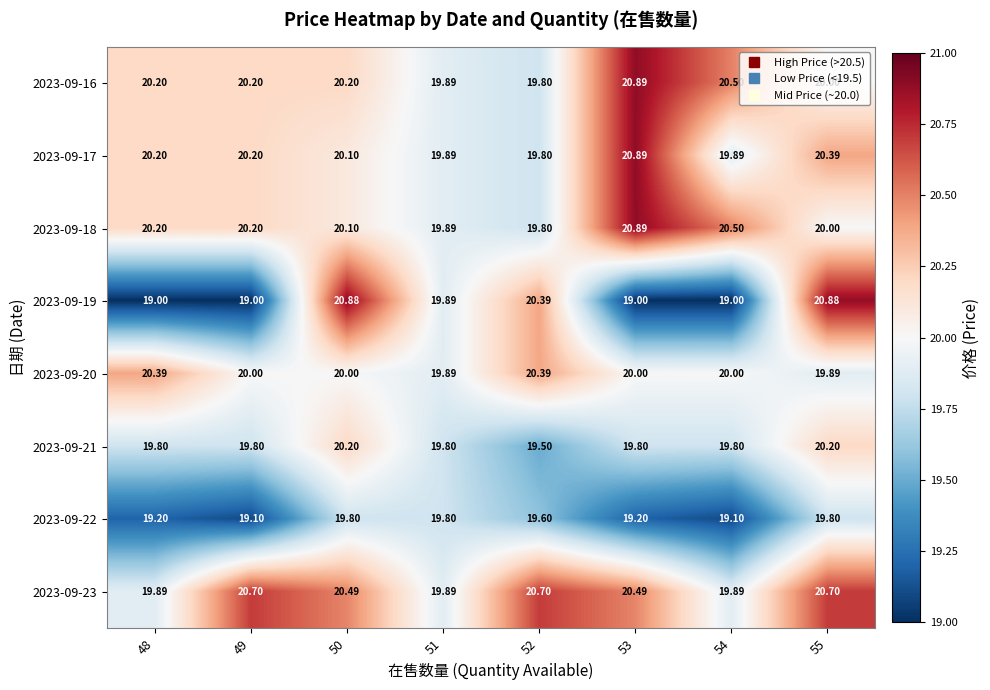

Is the value of 2023-09-21 at 51 greater than the value of 2023-09-23 at 48?

No